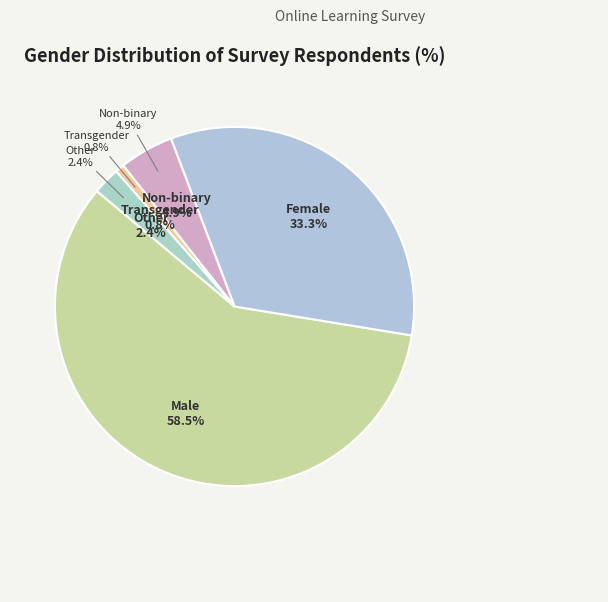

What is the smallest slice in the pie chart?

Transgender